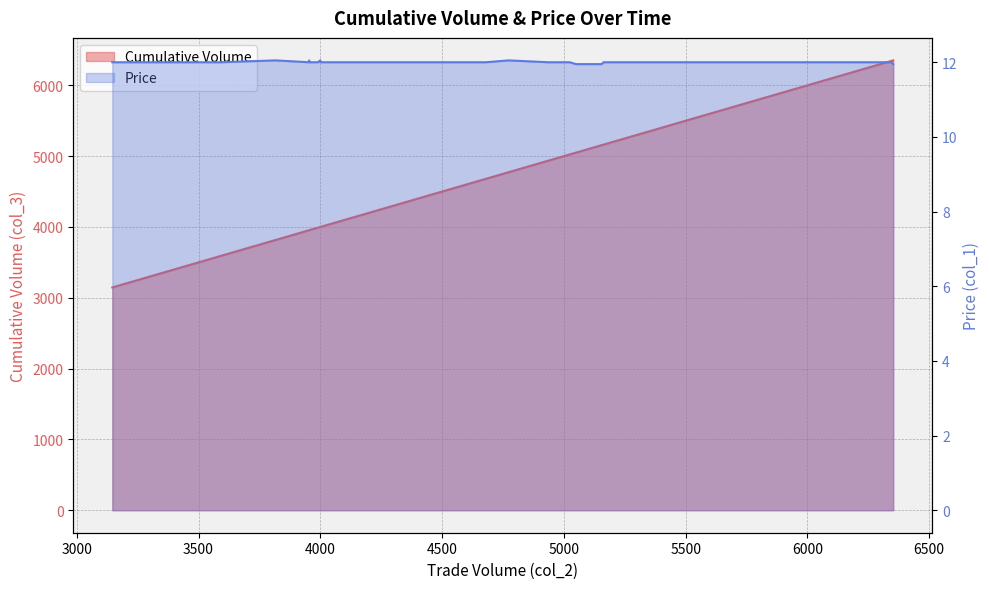

Which series changed the most between 4658 and 6352?

Cumulative Volume